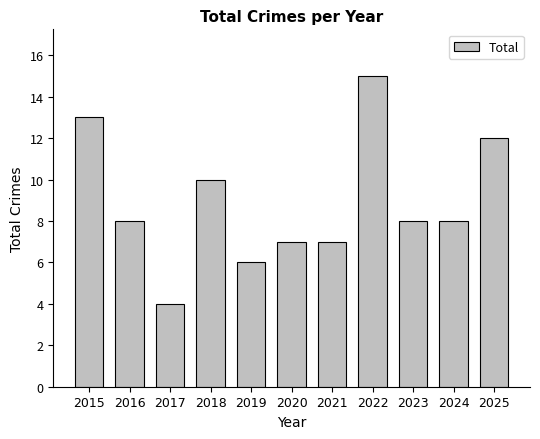

Reading left to right, extract all data points from this chart.

13	8	4	10	6	7	7	15	8	8	12